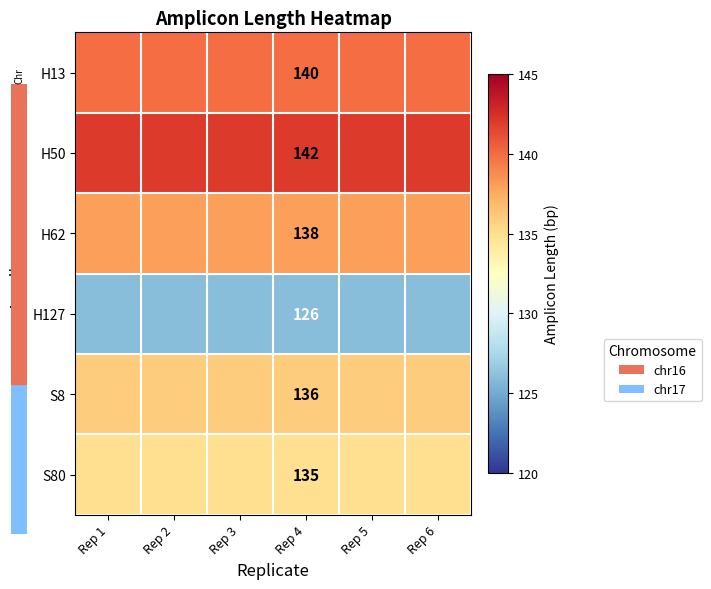

At how many categories does at least one series exceed 141?

6